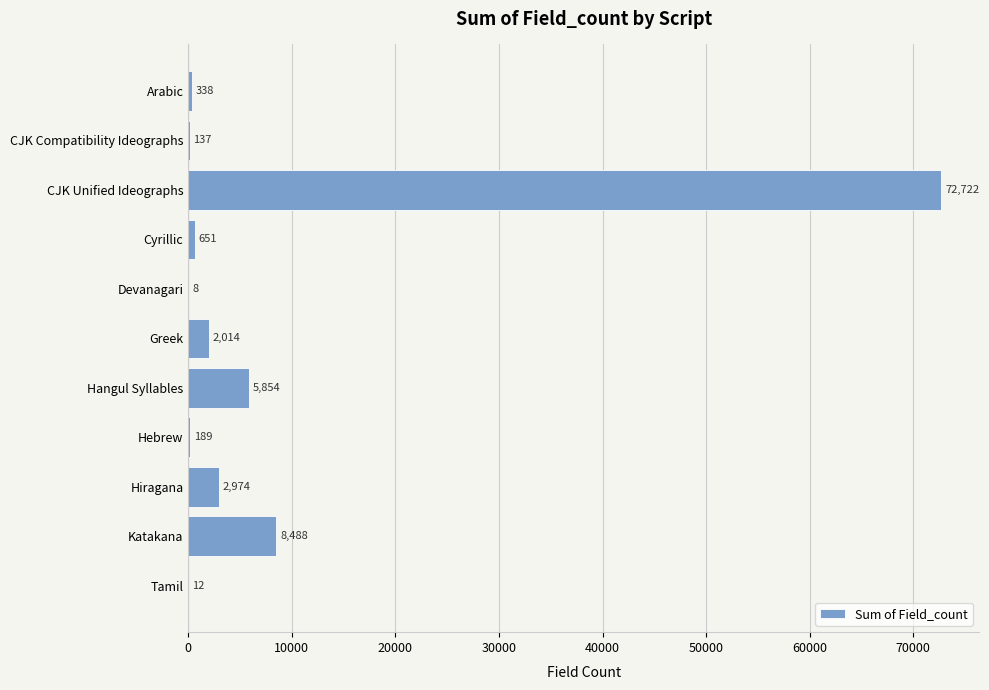

Where is the data nearest to the value 36365?

Katakana